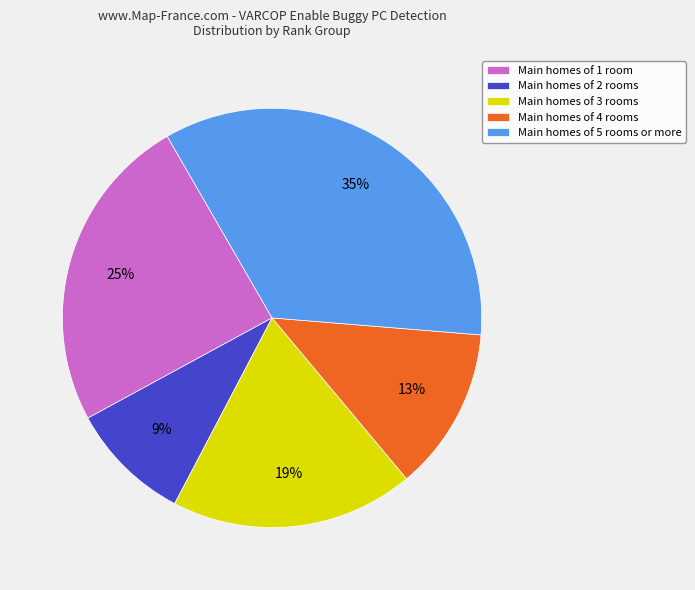

Combined, do Main homes of 1 room and Main homes of 5 rooms or more account for over 50%?

Yes